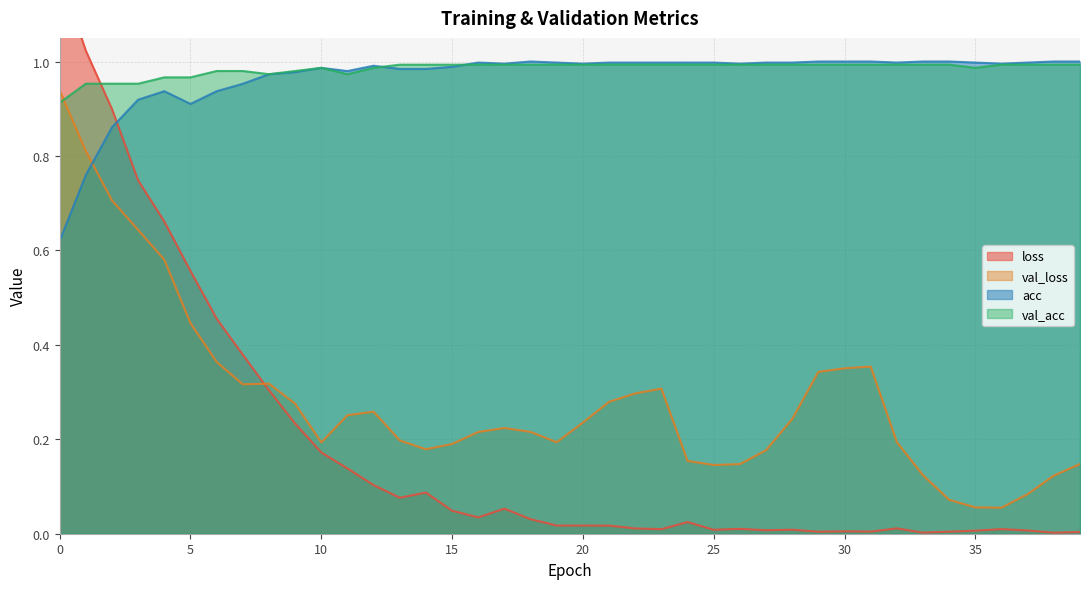

Reading left to right, extract all data points from this chart.

loss: 0=1.2	1=1.0	2=0.9	3=0.7	4=0.7	5=0.6	6=0.5	7=0.4	8=0.3	9=0.2	10=0.2	11=0.1	12=0.1	13=0.1	14=0.1	15=0.0	16=0.0	17=0.1	18=0.0	19=0.0	20=0.0	21=0.0	22=0.0	23=0.0	24=0.0	25=0.0	26=0.0	27=0.0	28=0.0	29=0.0	30=0.0	31=0.0	32=0.0	33=0.0	34=0.0	35=0.0	36=0.0	37=0.0	38=0.0	39=0.0
val_loss: 0=0.9	1=0.8	2=0.7	3=0.6	4=0.6	5=0.4	6=0.4	7=0.3	8=0.3	9=0.3	10=0.2	11=0.3	12=0.3	13=0.2	14=0.2	15=0.2	16=0.2	17=0.2	18=0.2	19=0.2	20=0.2	21=0.3	22=0.3	23=0.3	24=0.2	25=0.1	26=0.1	27=0.2	28=0.2	29=0.3	30=0.4	31=0.4	32=0.2	33=0.1	34=0.1	35=0.1	36=0.1	37=0.1	38=0.1	39=0.1
acc: 0=0.6	1=0.8	2=0.9	3=0.9	4=0.9	5=0.9	6=0.9	7=1.0	8=1.0	9=1.0	10=1.0	11=1.0	12=1.0	13=1.0	14=1.0	15=1.0	16=1.0	17=1.0	18=1.0	19=1.0	20=1.0	21=1.0	22=1.0	23=1.0	24=1.0	25=1.0	26=1.0	27=1.0	28=1.0	29=1.0	30=1.0	31=1.0	32=1.0	33=1.0	34=1.0	35=1.0	36=1.0	37=1.0	38=1.0	39=1.0
val_acc: 0=0.9	1=1.0	2=1.0	3=1.0	4=1.0	5=1.0	6=1.0	7=1.0	8=1.0	9=1.0	10=1.0	11=1.0	12=1.0	13=1.0	14=1.0	15=1.0	16=1.0	17=1.0	18=1.0	19=1.0	20=1.0	21=1.0	22=1.0	23=1.0	24=1.0	25=1.0	26=1.0	27=1.0	28=1.0	29=1.0	30=1.0	31=1.0	32=1.0	33=1.0	34=1.0	35=1.0	36=1.0	37=1.0	38=1.0	39=1.0